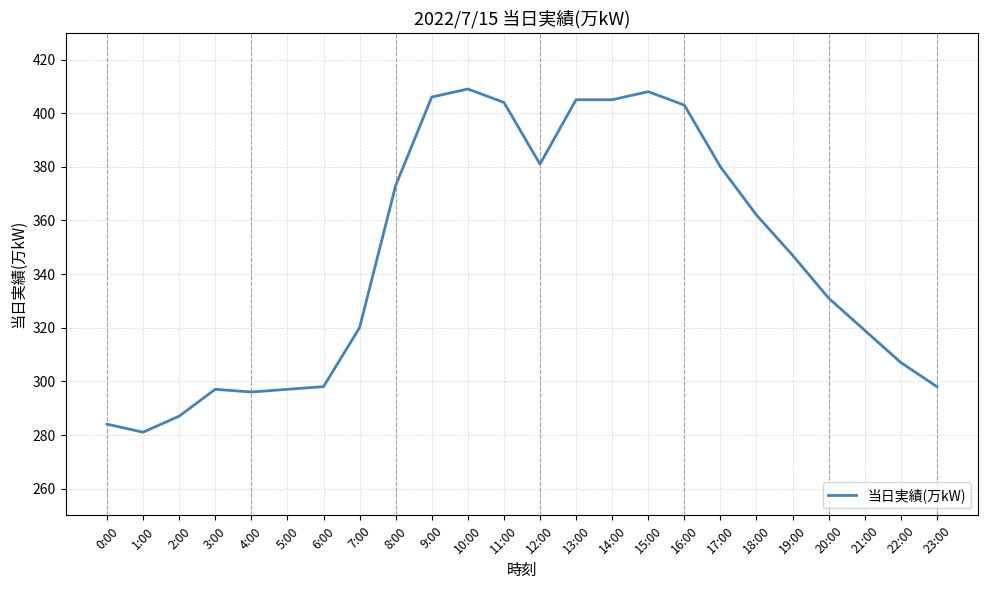

Reading left to right, extract all data points from this chart.

284	281	287	297	296	297	298	320	373	406	409	404	381	405	405	408	403	380	362	347	331	319	307	298